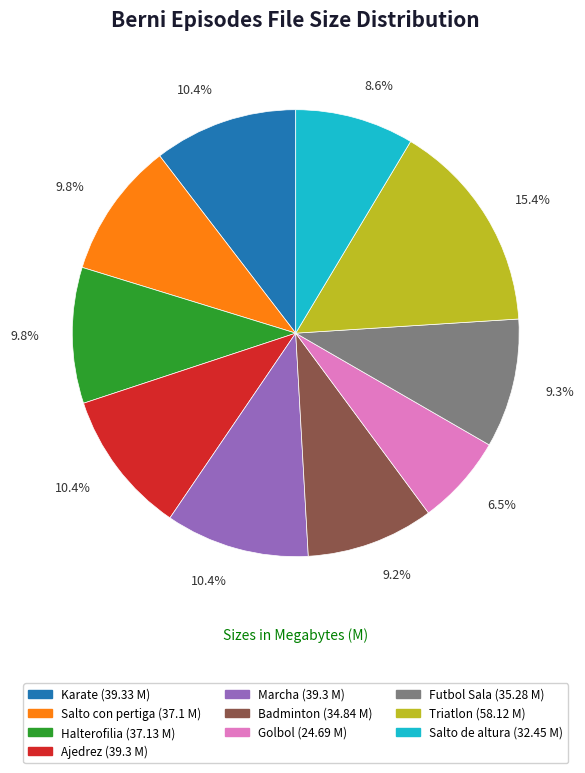

Which slice is the largest?

Triatlon